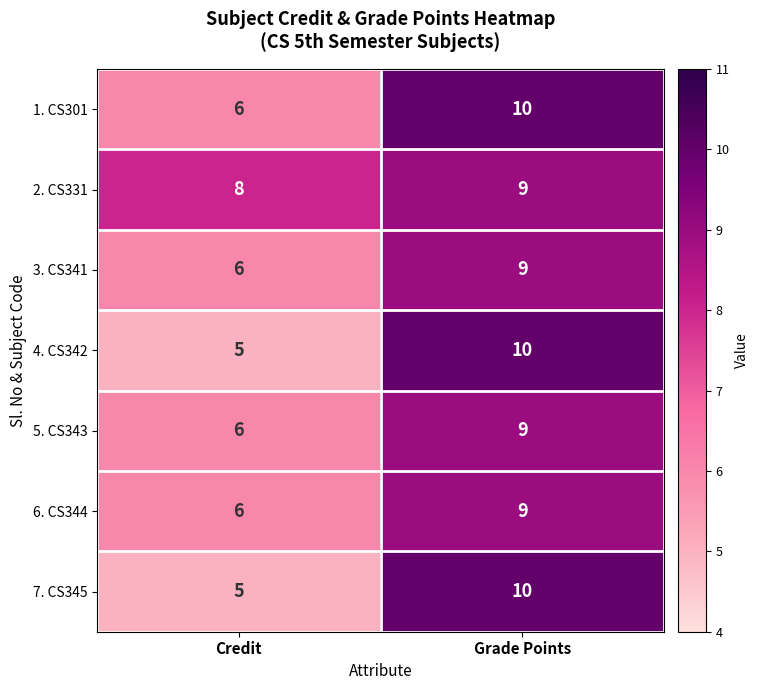

What is the maximum value shown in the chart?

10